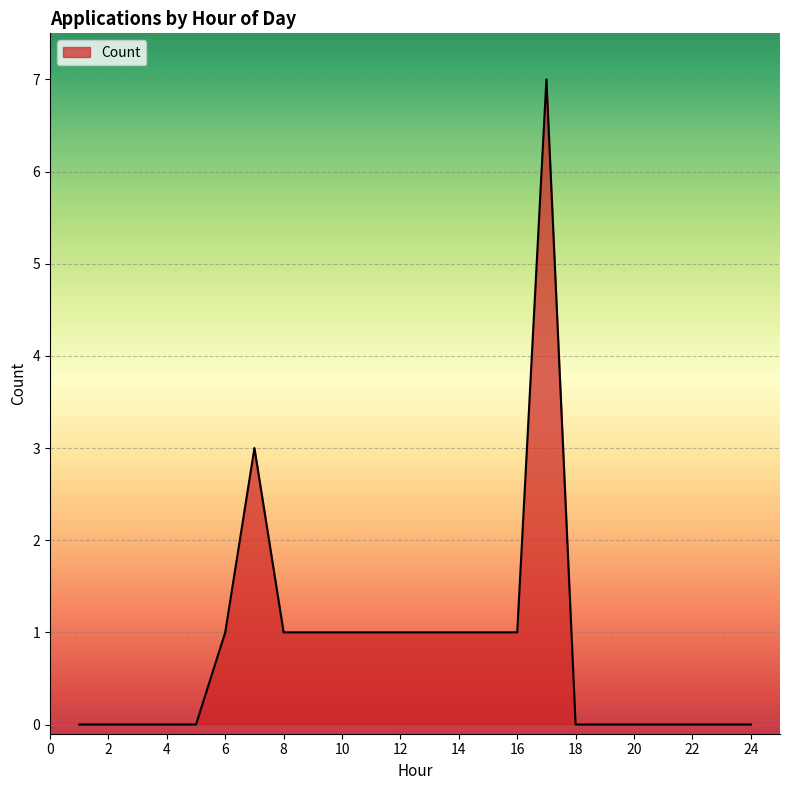

What is the difference between the maximum and minimum values?

7